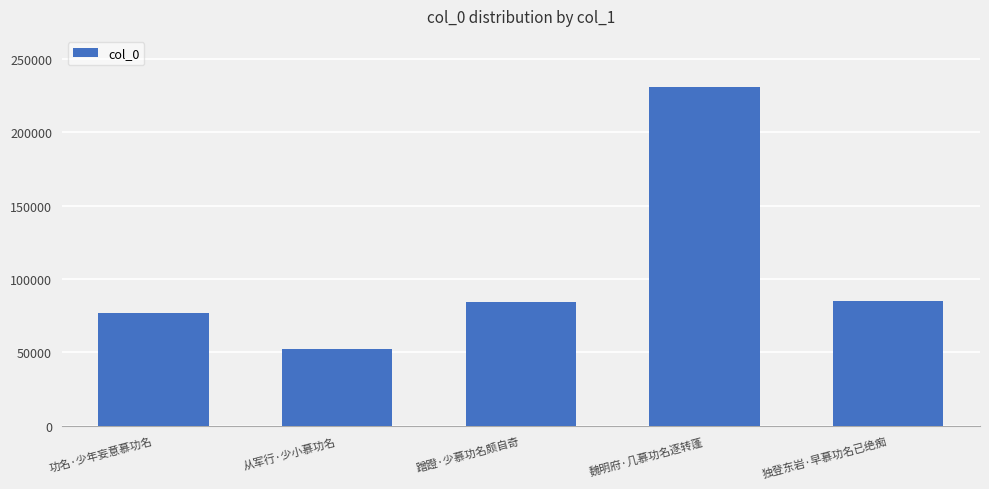

What position from the right is 功名·少年妄意慕功名?

5